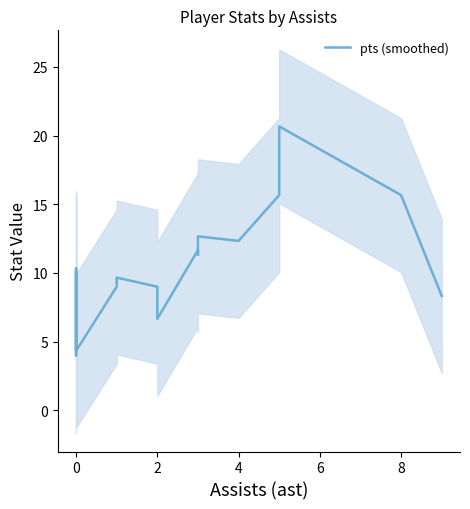

Reading left to right, list all the values displayed in this chart.

10.0	4.0	10.3	7.7	6.7	4.3	9.0	9.7	9.0	6.7	11.7	11.3	12.7	12.3	15.7	19.7	20.7	15.7	8.3